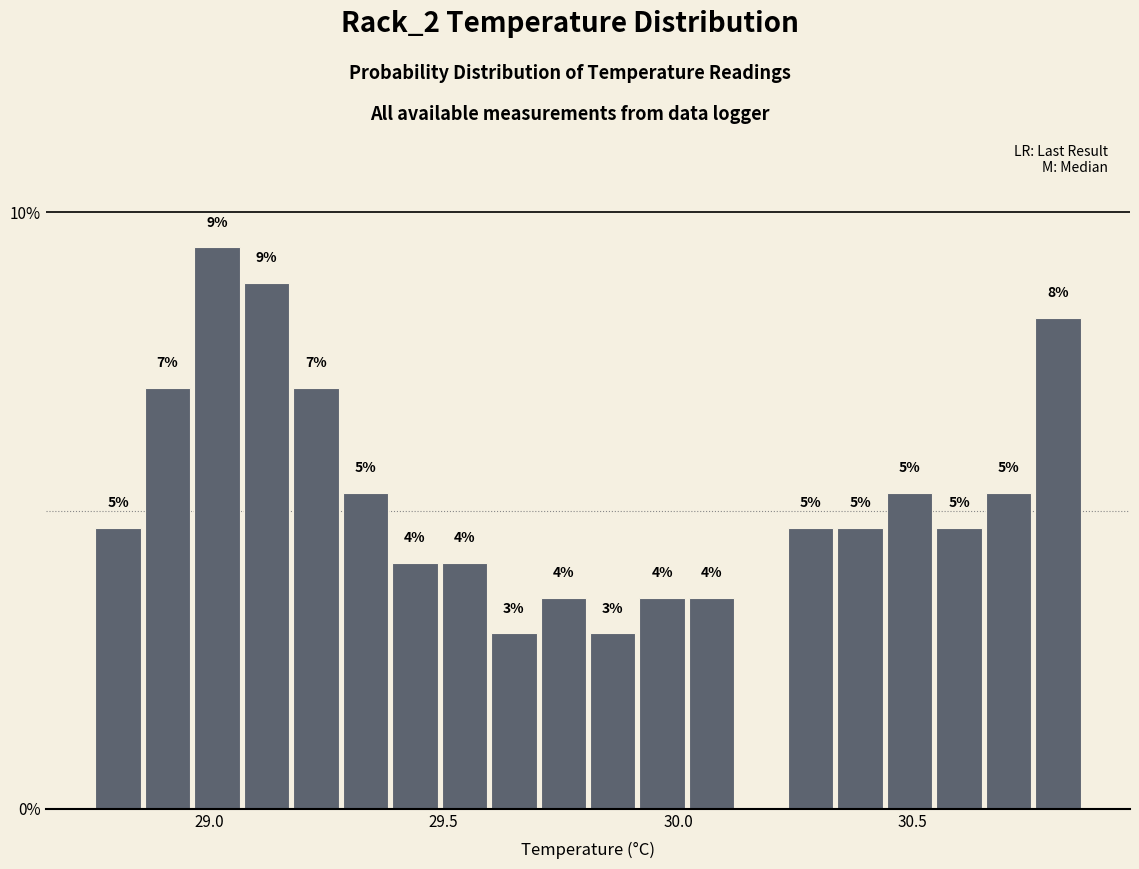

Read against the x-axis, roughly where is the centre of the tallest bar?

29.00